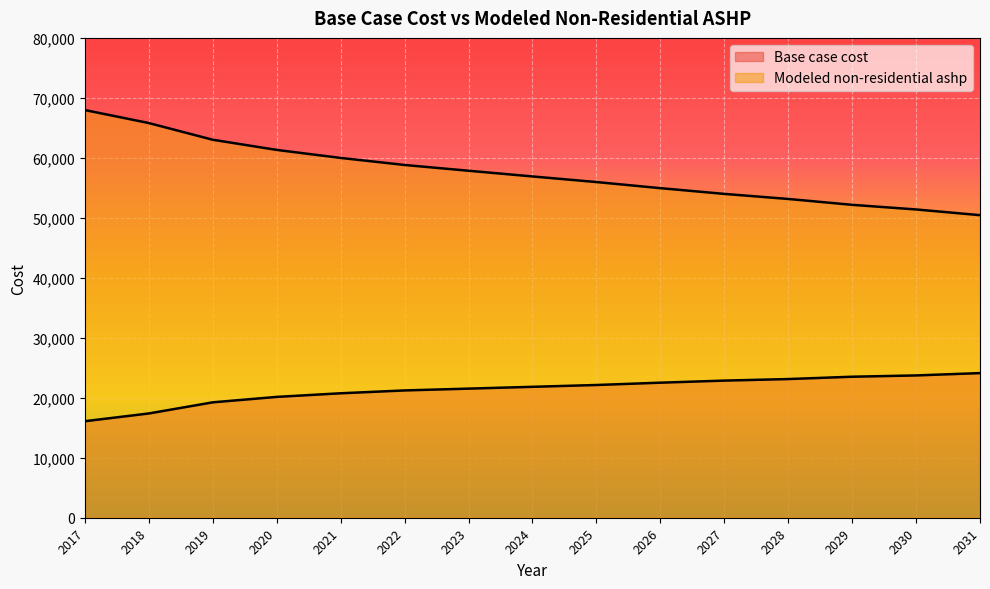

True or false: Base case cost and Modeled non-residential ashp cross at least once.

False